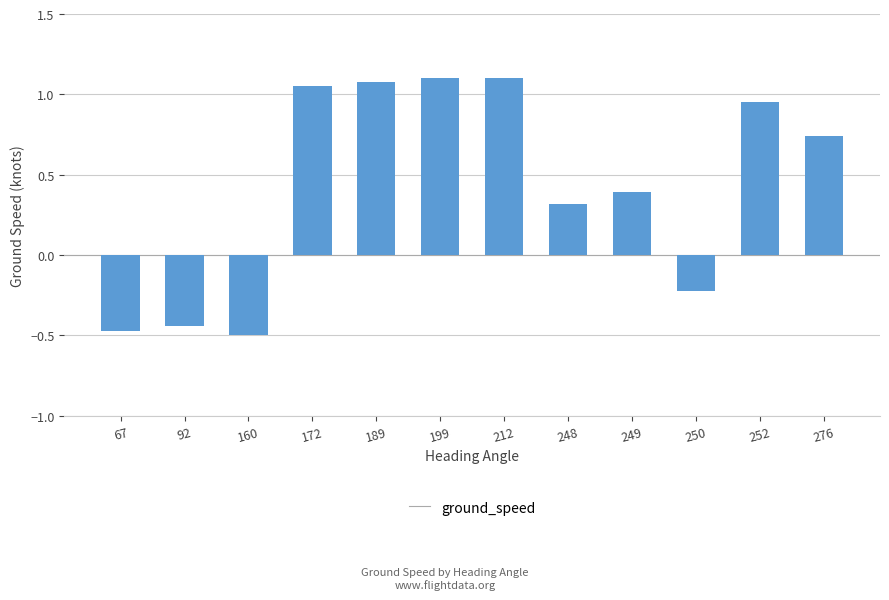

True or false: the data shows -0.4 at 250.

False